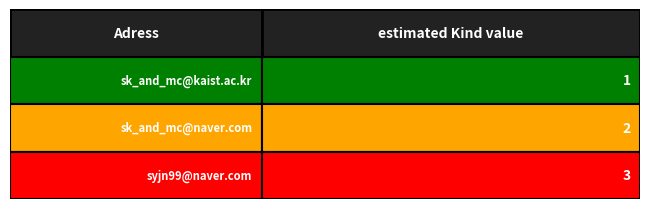

How many values are between 1 and 3?

3